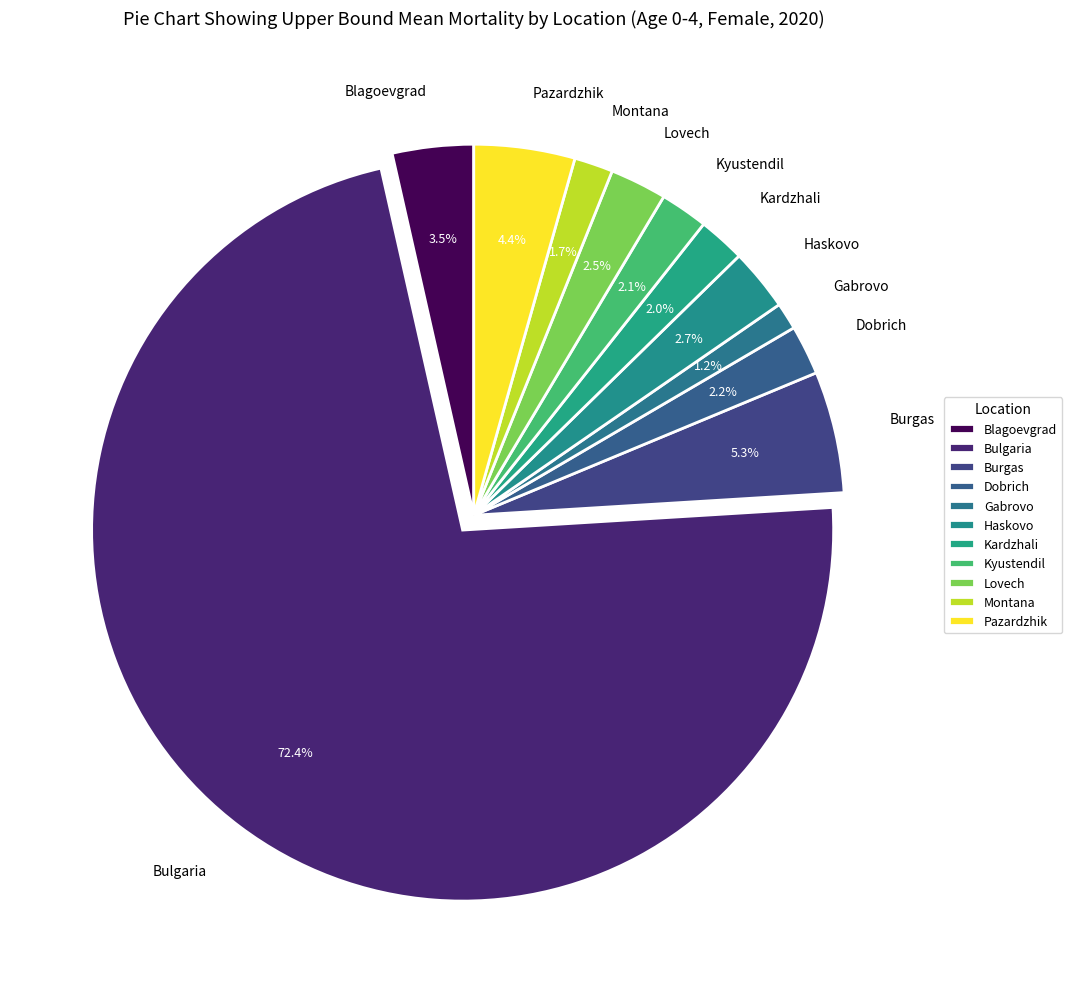

What is the smallest slice in the pie chart?

Gabrovo